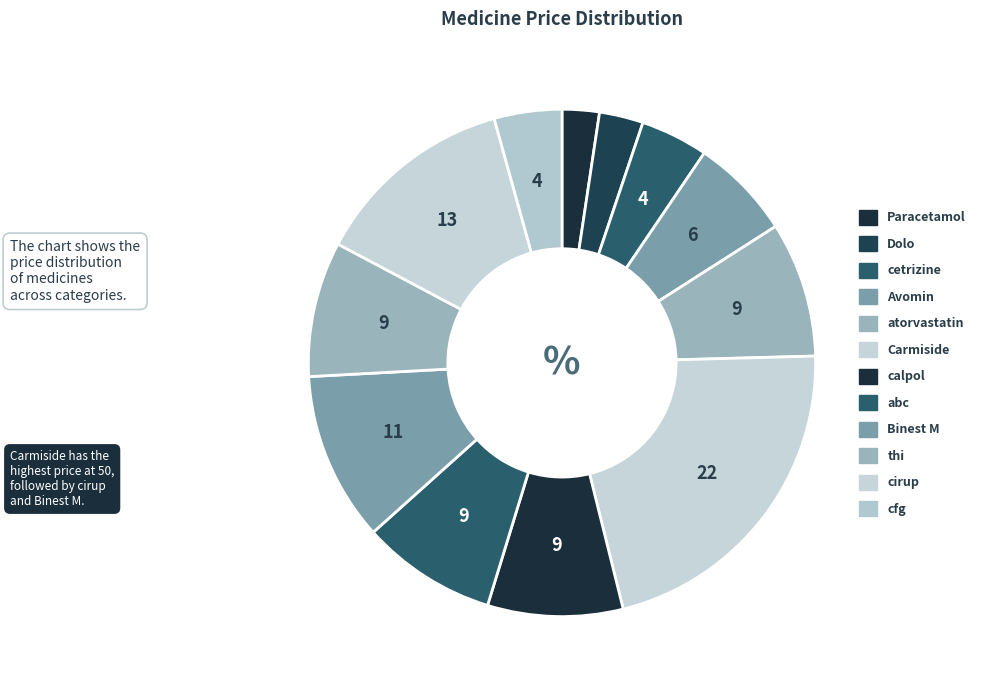

Combined, do abc and cirup account for over 50%?

No